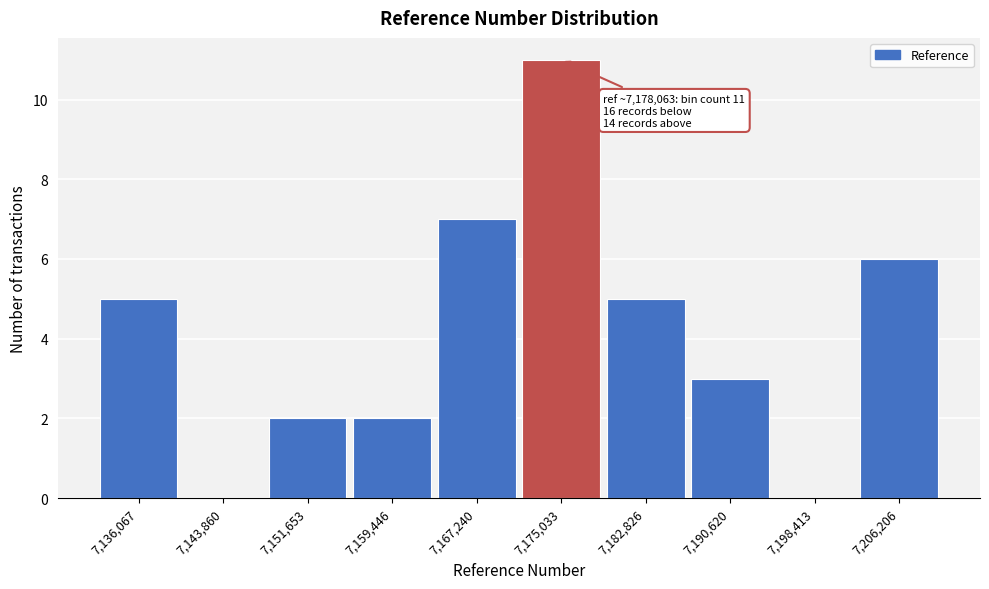

Reading right to left, extract all data points from this chart.

7,206,206=6	7,198,413=0	7,190,620=3	7,182,826=5	7,175,033=11	7,167,240=7	7,159,446=2	7,151,653=2	7,143,860=0	7,136,067=5